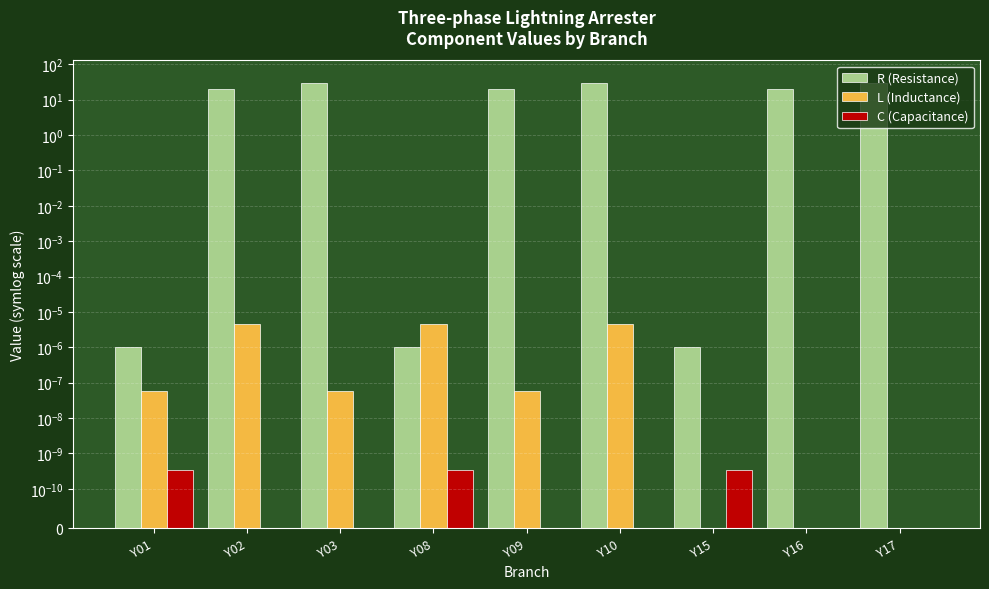

Which series changed the most between Y03 and Y09?

R (Resistance)